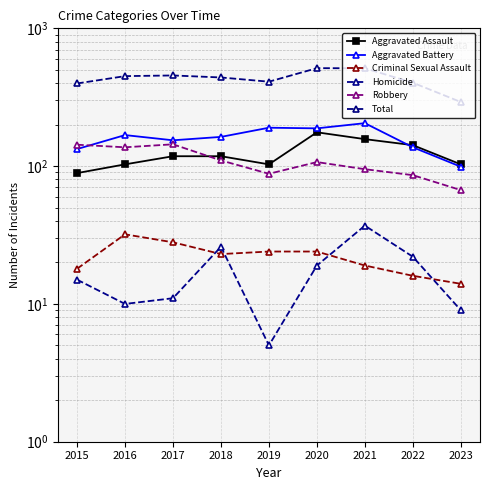

True or false: Homicide has a value of 2 at 2019.

False